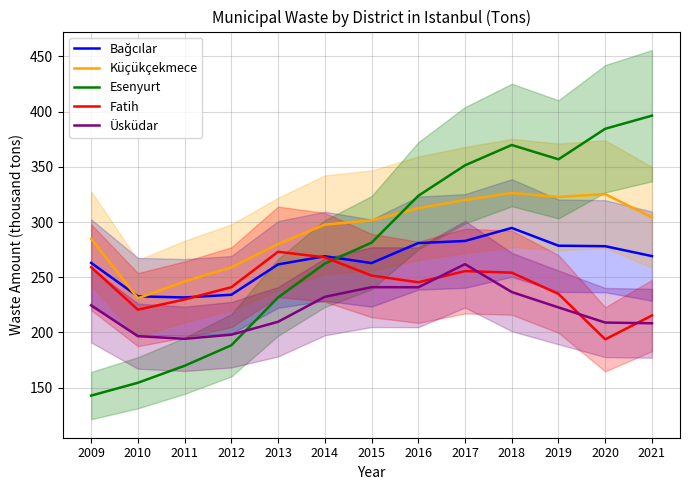

The Fatih series shows 273.1 at 2013. True or false?

True